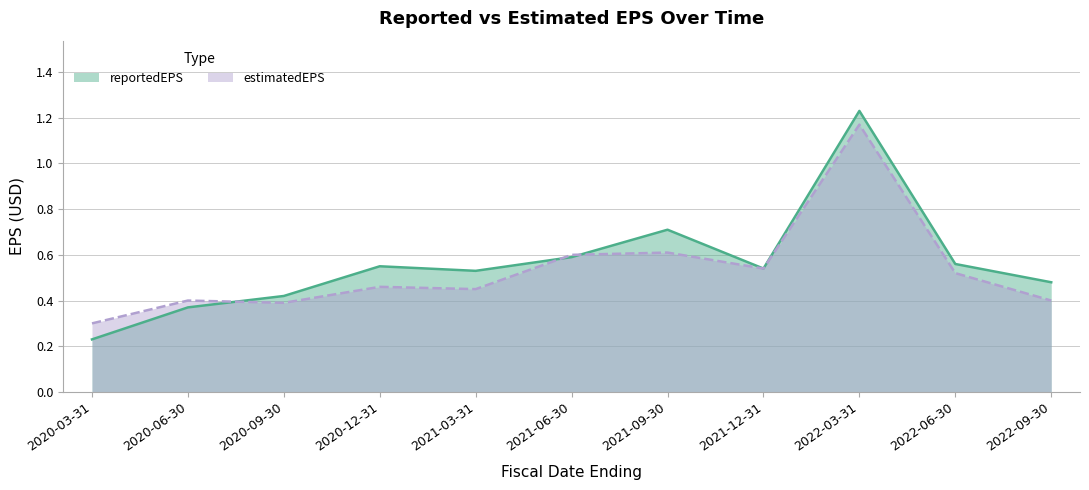

The estimatedEPS series shows 0.5 at 2022-06-30. True or false?

True